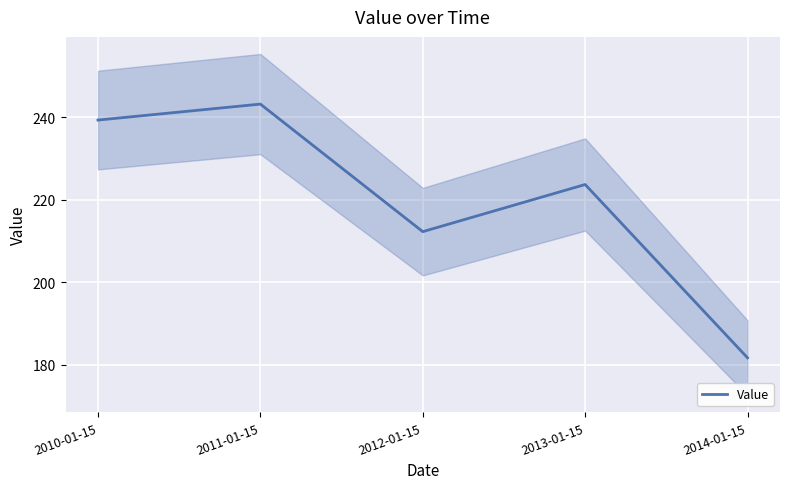

How many lines are shown in the chart?

1